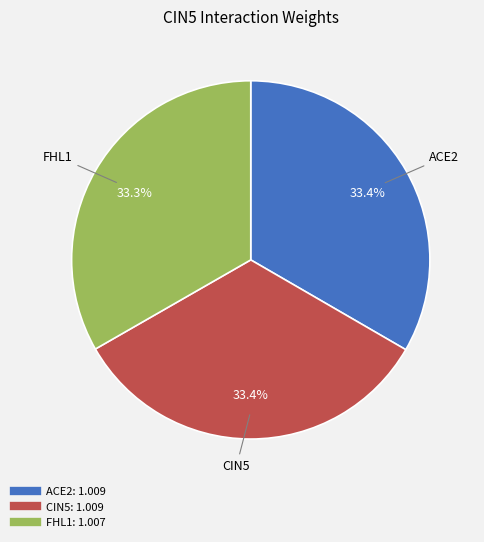

Does any single category account for the majority?

No